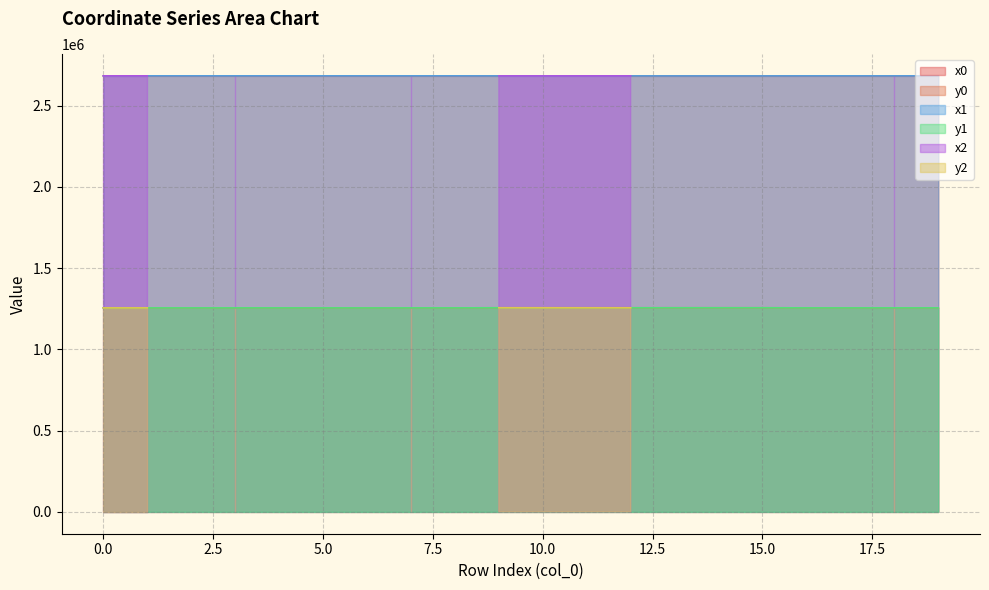

List the labels in order of y0 value, largest first.

14, 15, 13, 9, 10, 11, 12, 17, 18, 19, 16, 4, 5, 3, 7, 8, 1, 0, 2, 6